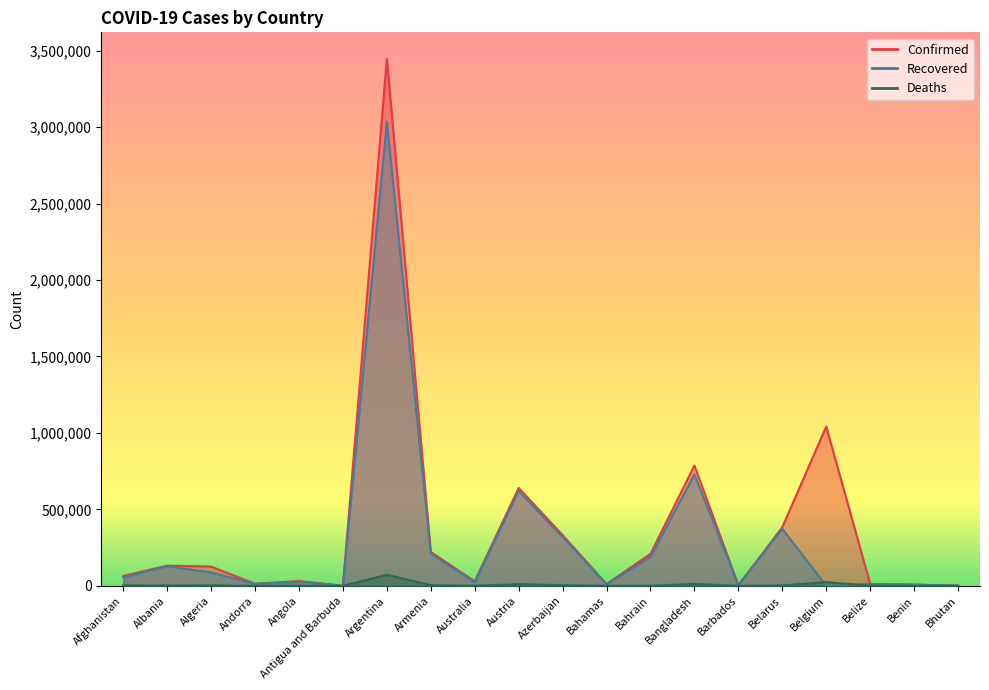

What position from the right is Afghanistan?

20